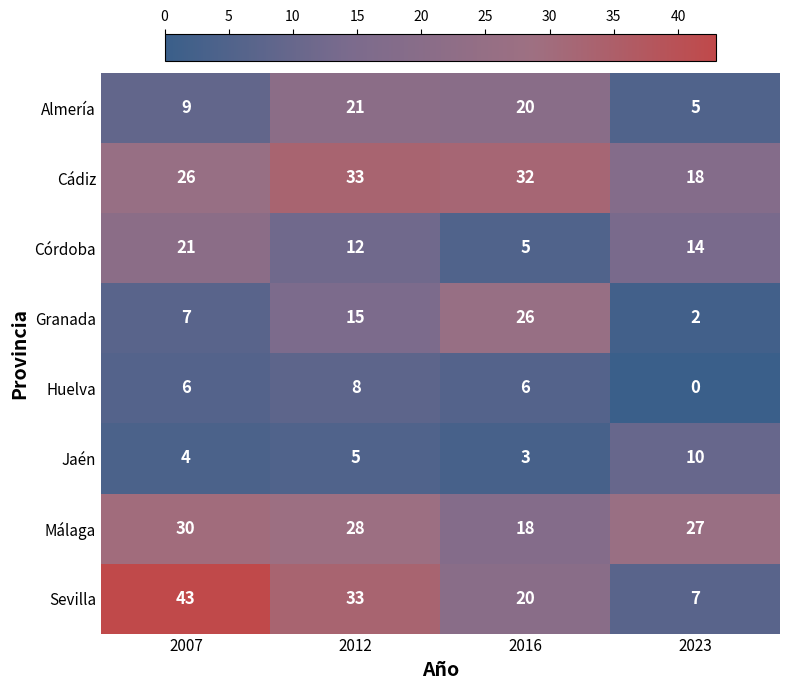

Count the Sevilla values in the range 20 to 43.

3